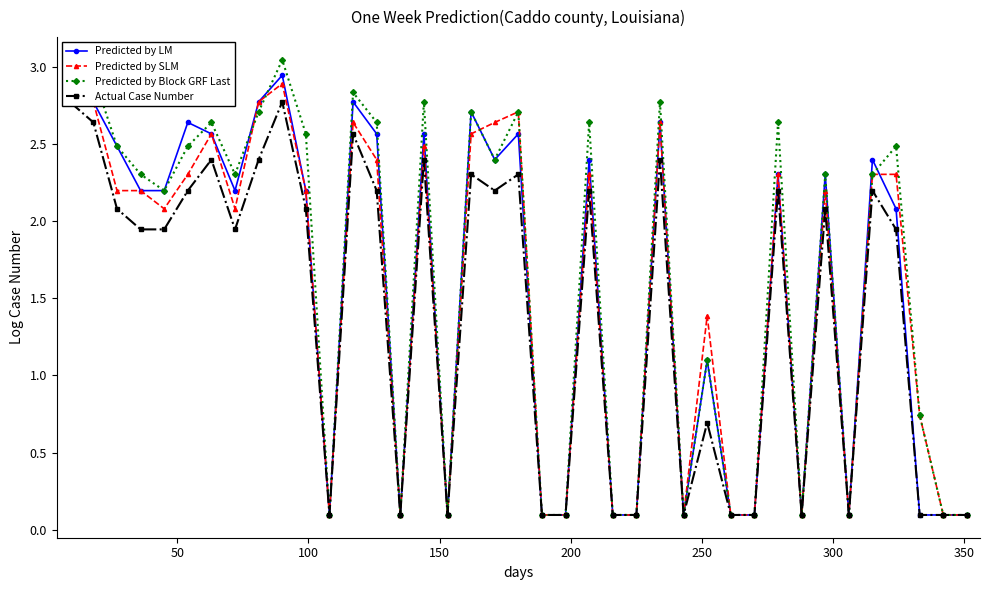

What is the value of the Predicted by Block GRF Last point at the 12th from the left?

0.1